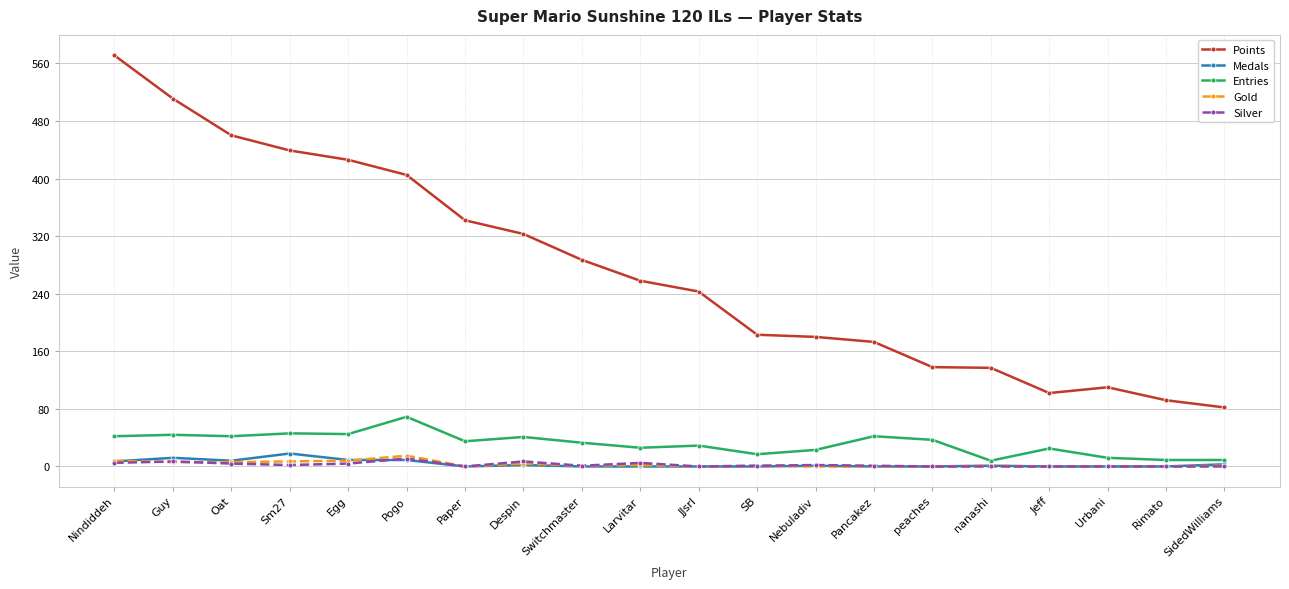

What is the difference between the second highest and minimum values in the Gold series?

8